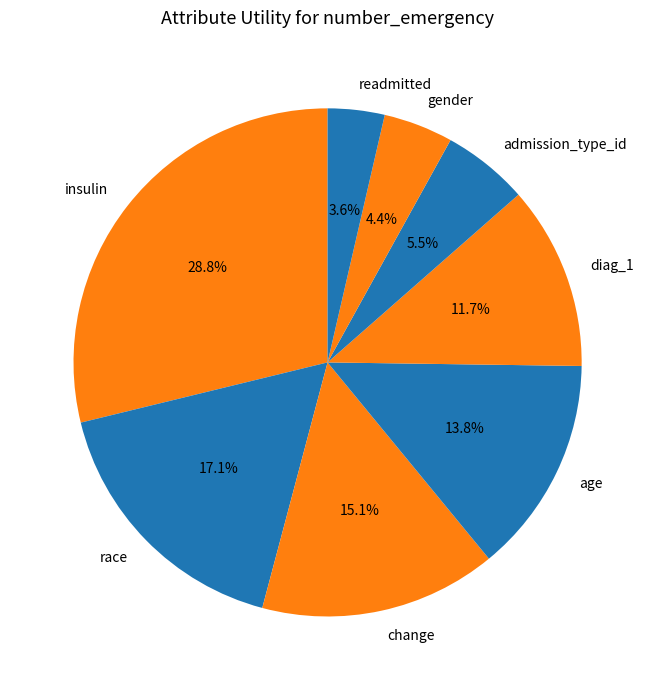

To the nearest percent, what is the combined percentage of change and gender?

20%